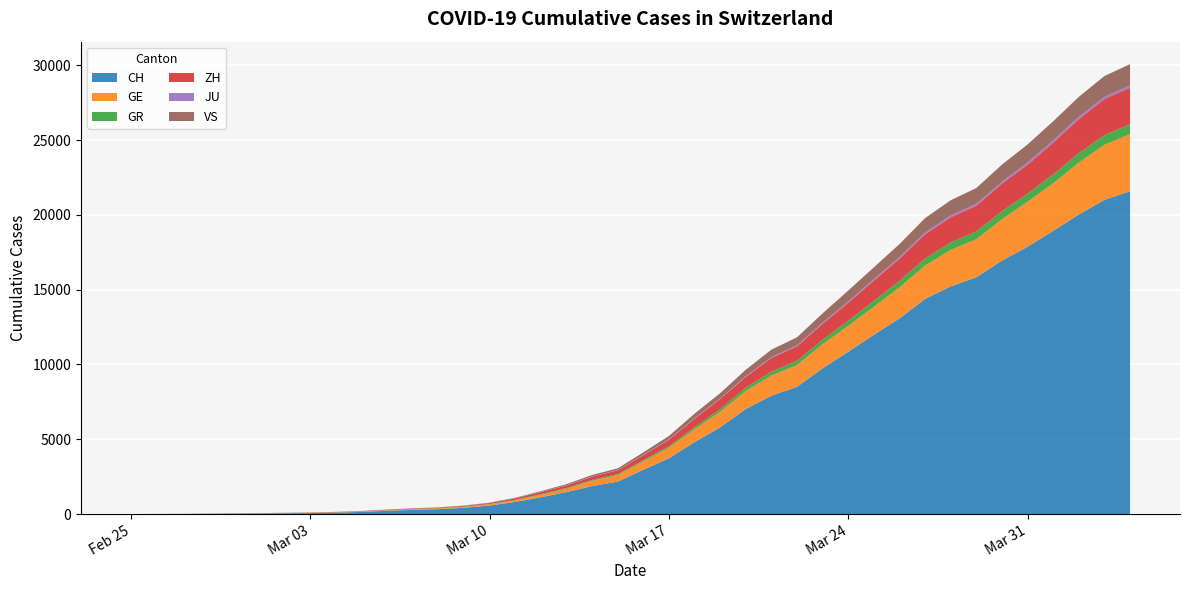

Reading left to right, what are all the values shown in this chart?

CH: 2020-02-25=0	2020-02-26=4	2020-02-27=8	2020-02-28=20	2020-02-29=30	2020-03-01=36	2020-03-02=50	2020-03-03=69	2020-03-04=97	2020-03-05=142	2020-03-06=219	2020-03-07=280	2020-03-08=327	2020-03-09=419	2020-03-10=570	2020-03-11=807	2020-03-12=1125	2020-03-13=1463	2020-03-14=1870	2020-03-15=2165	2020-03-16=2959	2020-03-17=3727	2020-03-18=4807	2020-03-19=5794	2020-03-20=7021	2020-03-21=7911	2020-03-22=8505	2020-03-23=9745	2020-03-24=10849	2020-03-25=11989	2020-03-26=13080	2020-03-27=14383	2020-03-28=15224	2020-03-29=15826	2020-03-30=16946	2020-03-31=17871	2020-04-01=18935	2020-04-02=20029	2020-04-03=21006	2020-04-04=21582
GE: 2020-02-25=0	2020-02-26=1	2020-02-27=1	2020-02-28=5	2020-02-29=9	2020-03-01=10	2020-03-02=11	2020-03-03=14	2020-03-04=16	2020-03-05=20	2020-03-06=30	2020-03-07=43	2020-03-08=45	2020-03-09=60	2020-03-10=80	2020-03-11=114	2020-03-12=155	2020-03-13=227	2020-03-14=351	2020-03-15=435	2020-03-16=556	2020-03-17=710	2020-03-18=863	2020-03-19=1041	2020-03-20=1211	2020-03-21=1349	2020-03-22=1452	2020-03-23=1610	2020-03-24=1728	2020-03-25=1869	2020-03-26=2072	2020-03-27=2230	2020-03-28=2435	2020-03-29=2546	2020-03-30=2760	2020-03-31=3002	2020-04-01=3179	2020-04-02=3468	2020-04-03=3677	2020-04-04=3815
GR: 2020-02-25=0	2020-02-26=2	2020-02-27=2	2020-02-28=6	2020-02-29=6	2020-03-01=6	2020-03-02=9	2020-03-03=9	2020-03-04=12	2020-03-05=14	2020-03-06=16	2020-03-07=17	2020-03-08=18	2020-03-09=18	2020-03-10=22	2020-03-11=31	2020-03-12=43	2020-03-13=53	2020-03-14=56	2020-03-15=71	2020-03-16=84	2020-03-17=101	2020-03-18=128	2020-03-19=182	2020-03-20=226	2020-03-21=258	2020-03-22=284	2020-03-23=300	2020-03-24=343	2020-03-25=393	2020-03-26=433	2020-03-27=474	2020-03-28=495	2020-03-29=519	2020-03-30=535	2020-03-31=547	2020-04-01=592	2020-04-02=622	2020-04-03=649	2020-04-04=657
ZH: 2020-02-25=0	2020-02-26=0	2020-02-27=2	2020-02-28=2	2020-02-29=6	2020-03-01=7	2020-03-02=10	2020-03-03=13	2020-03-04=15	2020-03-05=23	2020-03-06=29	2020-03-07=34	2020-03-08=40	2020-03-09=49	2020-03-10=62	2020-03-11=101	2020-03-12=140	2020-03-13=163	2020-03-14=218	2020-03-15=250	2020-03-16=326	2020-03-17=429	2020-03-18=568	2020-03-19=679	2020-03-20=711	2020-03-21=919	2020-03-22=978	2020-03-23=1067	2020-03-24=1213	2020-03-25=1358	2020-03-26=1490	2020-03-27=1617	2020-03-28=1691	2020-03-29=1723	2020-03-30=1849	2020-03-31=1937	2020-04-01=2126	2020-04-02=2290	2020-04-03=2418	2020-04-04=2451
JU: 2020-02-25=0	2020-02-26=0	2020-02-27=1	2020-02-28=1	2020-02-29=1	2020-03-01=1	2020-03-02=1	2020-03-03=2	2020-03-04=2	2020-03-05=4	2020-03-06=4	2020-03-07=5	2020-03-08=5	2020-03-09=7	2020-03-10=7	2020-03-11=7	2020-03-12=12	2020-03-13=17	2020-03-14=18	2020-03-15=19	2020-03-16=25	2020-03-17=29	2020-03-18=32	2020-03-19=36	2020-03-20=44	2020-03-21=54	2020-03-22=61	2020-03-23=69	2020-03-24=82	2020-03-25=92	2020-03-26=100	2020-03-27=114	2020-03-28=119	2020-03-29=127	2020-03-30=128	2020-03-31=140	2020-04-01=145	2020-04-02=149	2020-04-03=149	2020-04-04=154
VS: 2020-02-25=0	2020-02-26=0	2020-02-27=0	2020-02-28=1	2020-02-29=1	2020-03-01=2	2020-03-02=3	2020-03-03=3	2020-03-04=4	2020-03-05=5	2020-03-06=6	2020-03-07=7	2020-03-08=12	2020-03-09=17	2020-03-10=22	2020-03-11=30	2020-03-12=53	2020-03-13=76	2020-03-14=98	2020-03-15=115	2020-03-16=172	2020-03-17=225	2020-03-18=312	2020-03-19=349	2020-03-20=436	2020-03-21=498	2020-03-22=535	2020-03-23=628	2020-03-24=728	2020-03-25=793	2020-03-26=874	2020-03-27=968	2020-03-28=1017	2020-03-29=1055	2020-03-30=1144	2020-03-31=1211	2020-04-01=1282	2020-04-02=1334	2020-04-03=1385	2020-04-04=1418